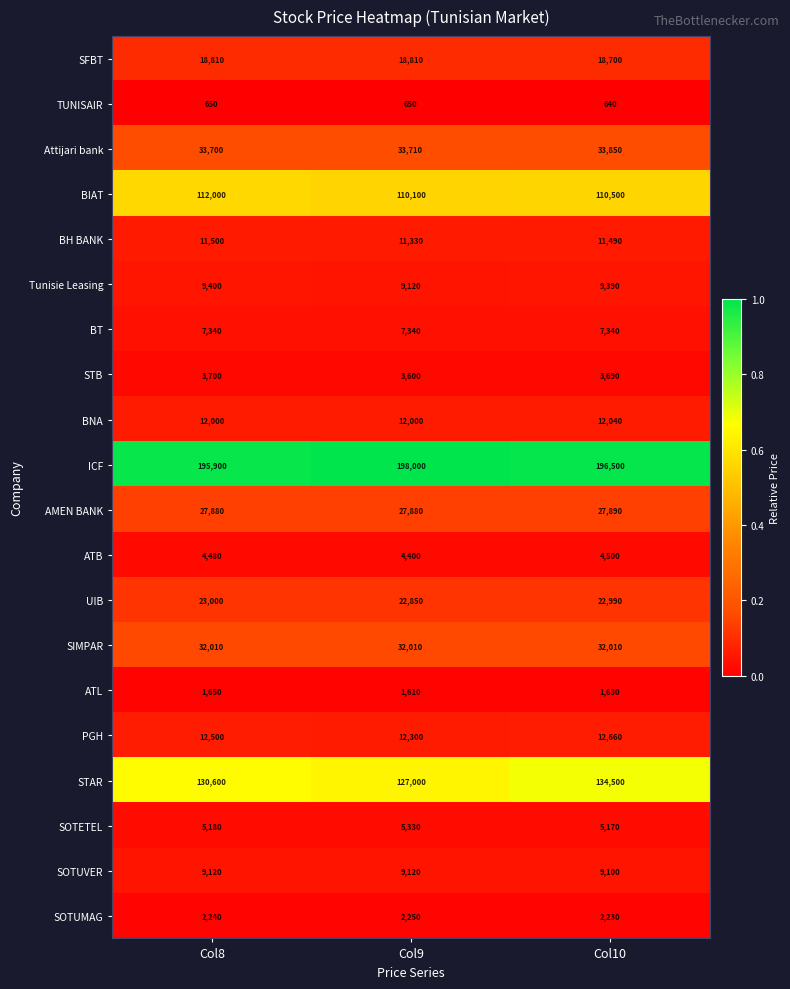

What is the total value across all series at Col8?

653660